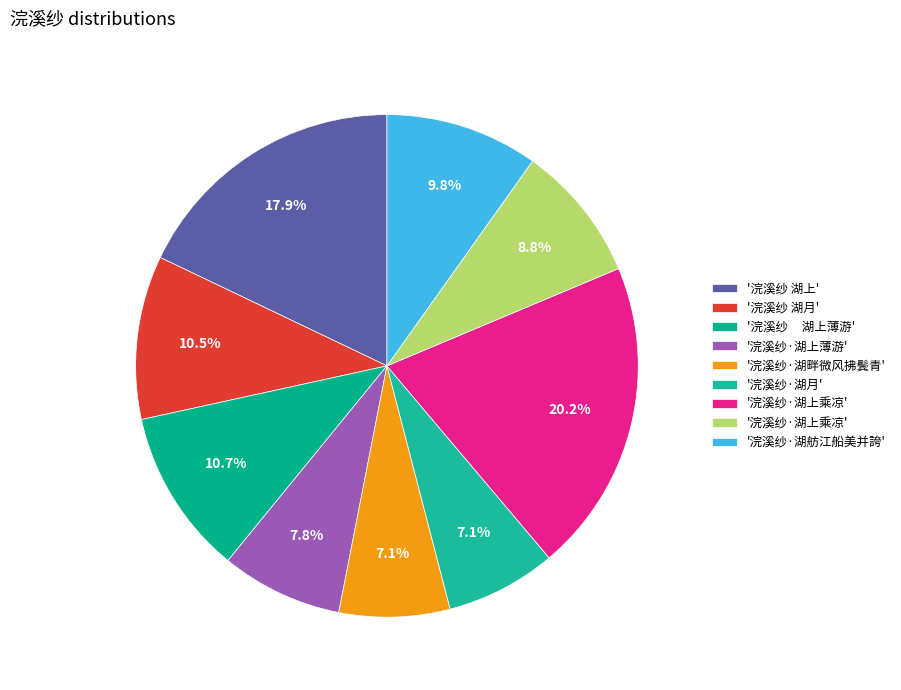

Count the number of slices in the pie.

9